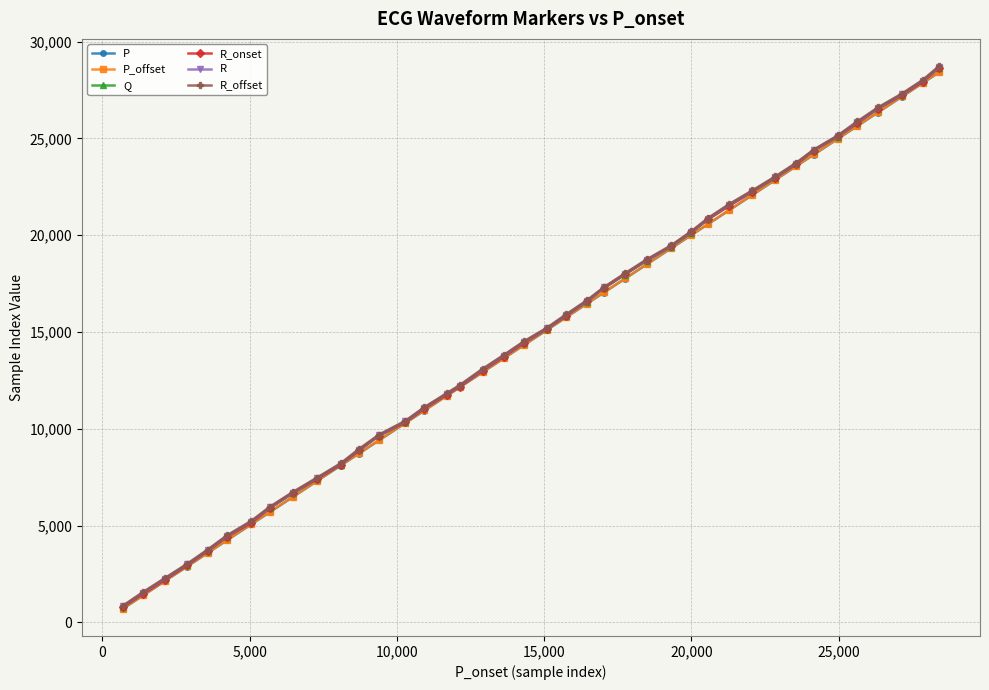

Is this an area chart (filled region under the line)?

No